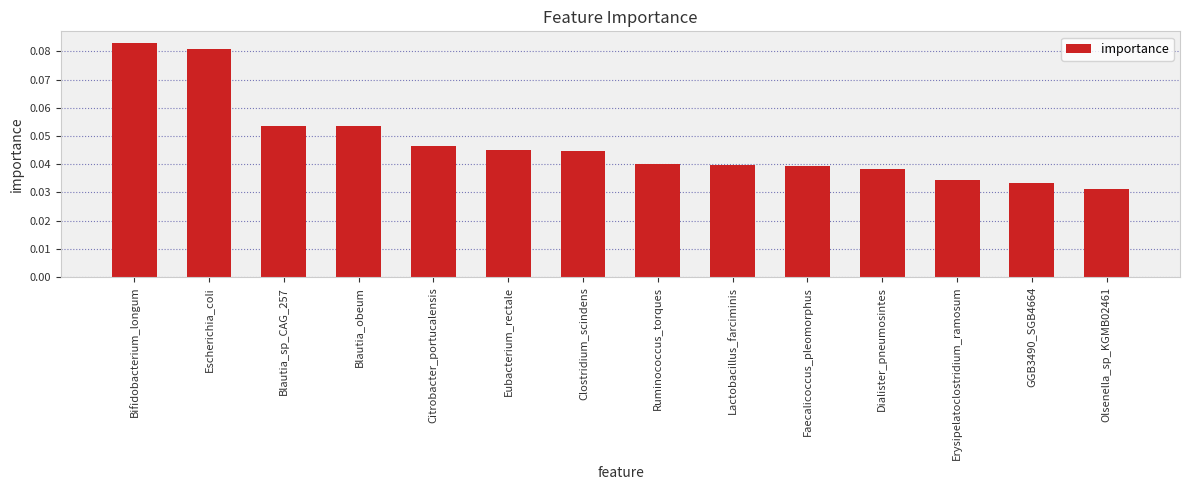

What is the label of the 1st bar from the left?

Bifidobacterium_longum